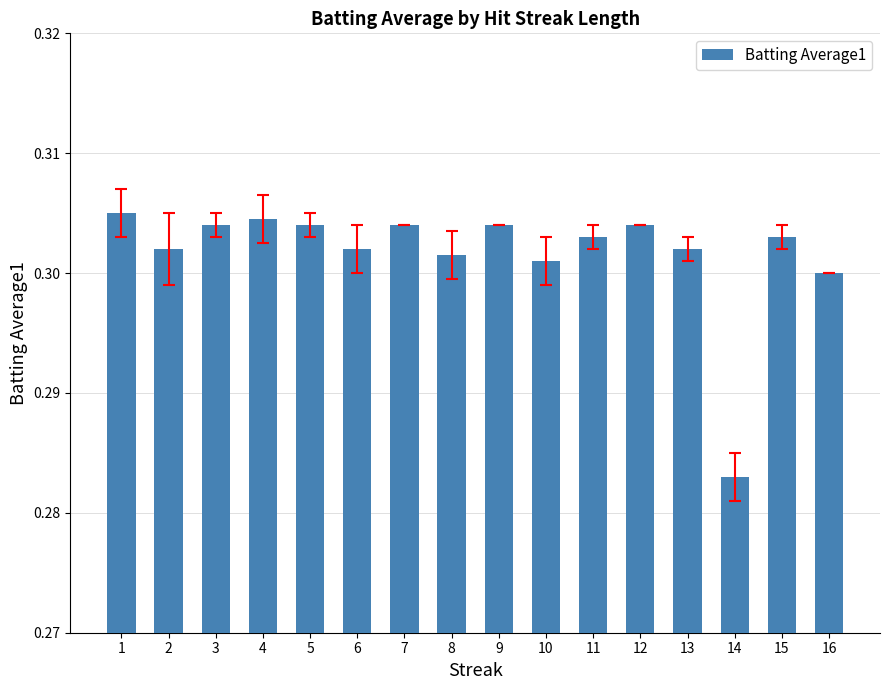

At which category does the chart reach its minimum across all series?

14